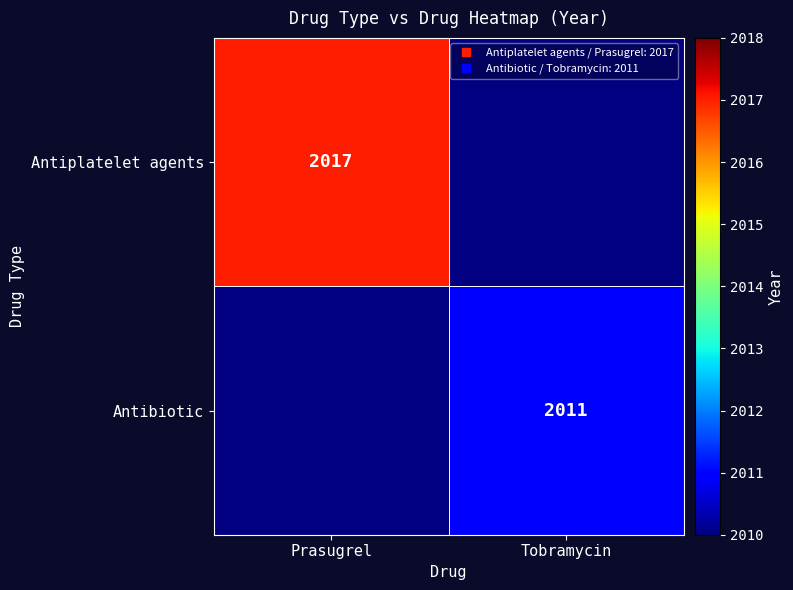

What is the approximate value of Antiplatelet agents at Prasugrel?

2017.0